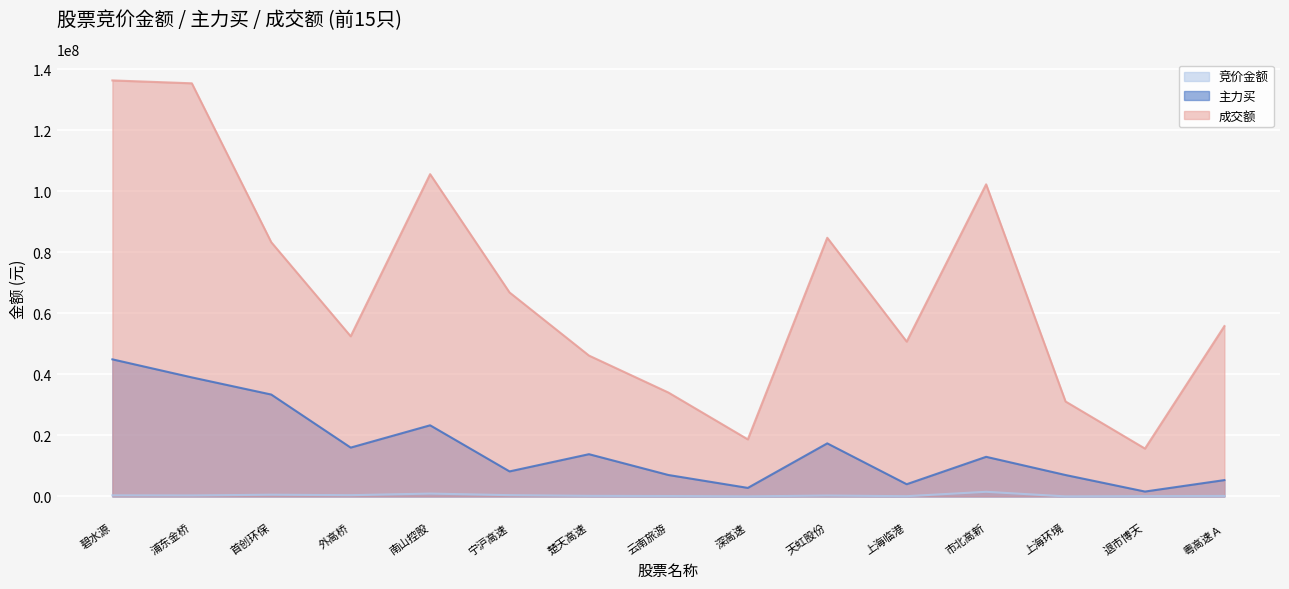

Does the chart display data point markers on the line(s)?

No